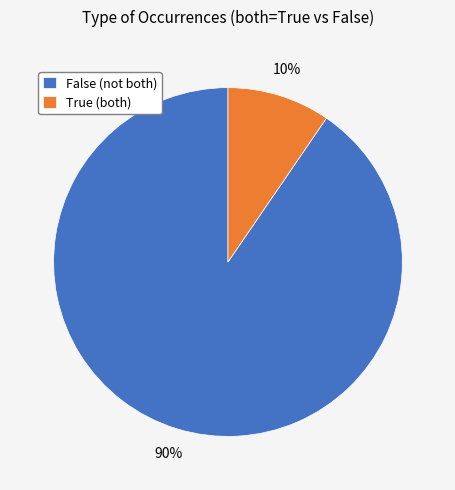

Count the number of slices in the pie.

2